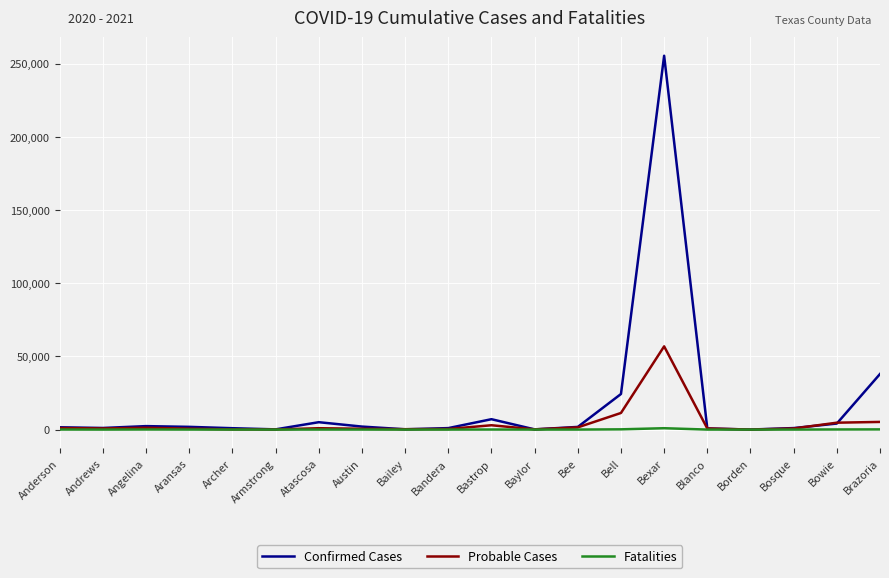

List the series in order of their overall mean, highest first.

Confirmed Cases, Probable Cases, Fatalities